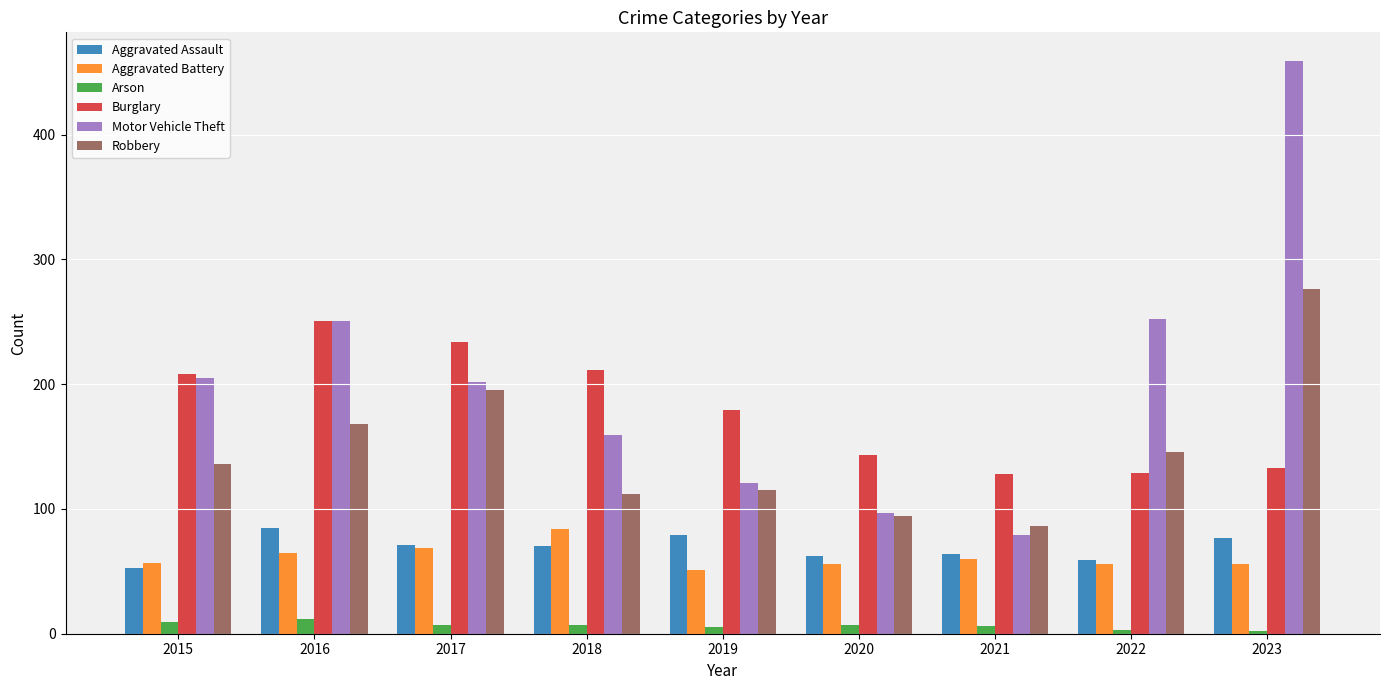

What is the difference between the highest and lowest values at 2017?

227